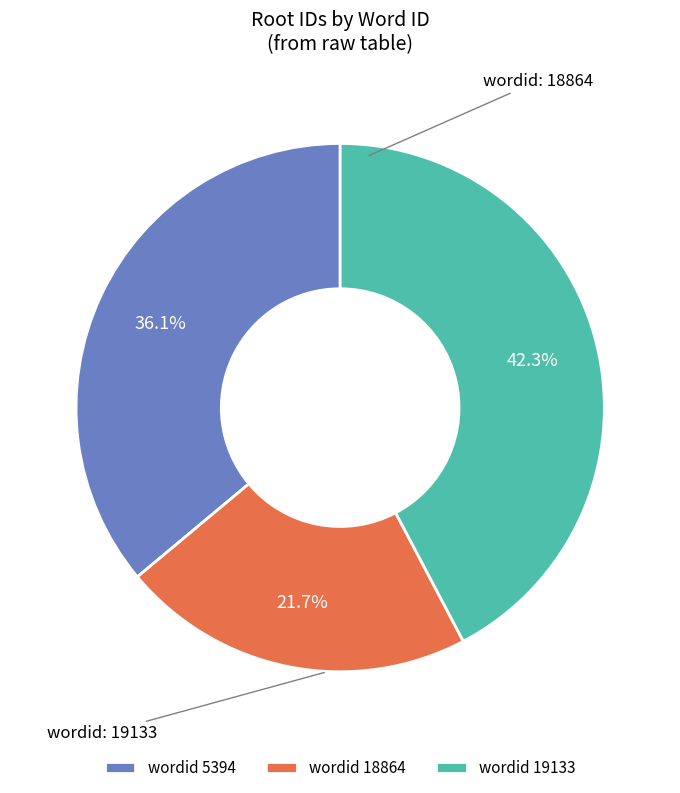

How many segments does this pie chart have?

3